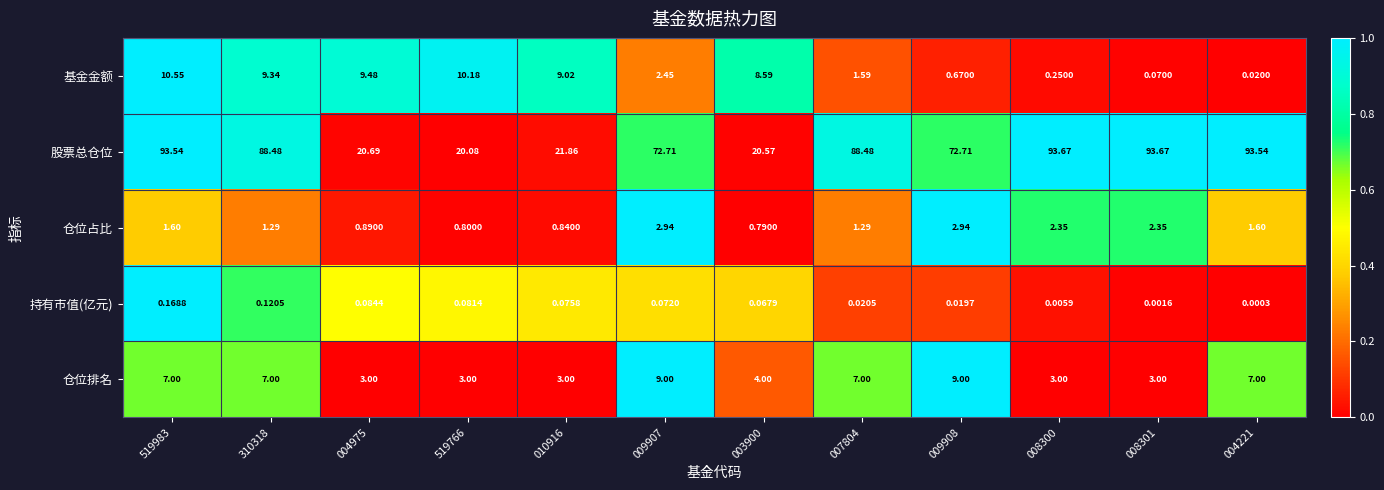

At 519983, list the series in order from largest to smallest.

股票总仓位, 基金金额, 仓位排名, 仓位占比, 持有市值(亿元)